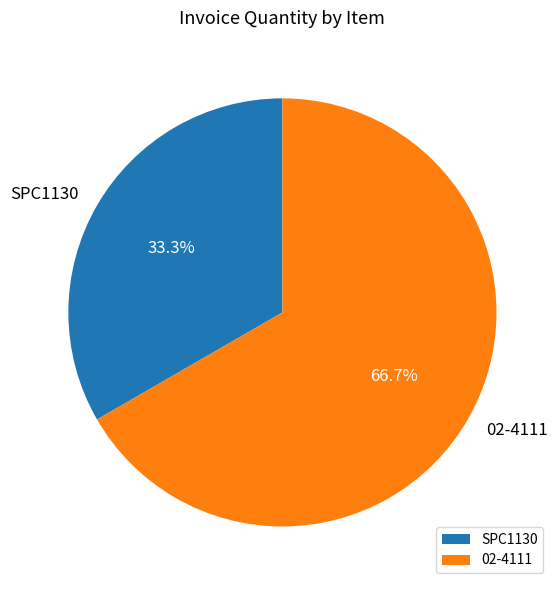

What is the largest slice in the pie chart?

02-4111